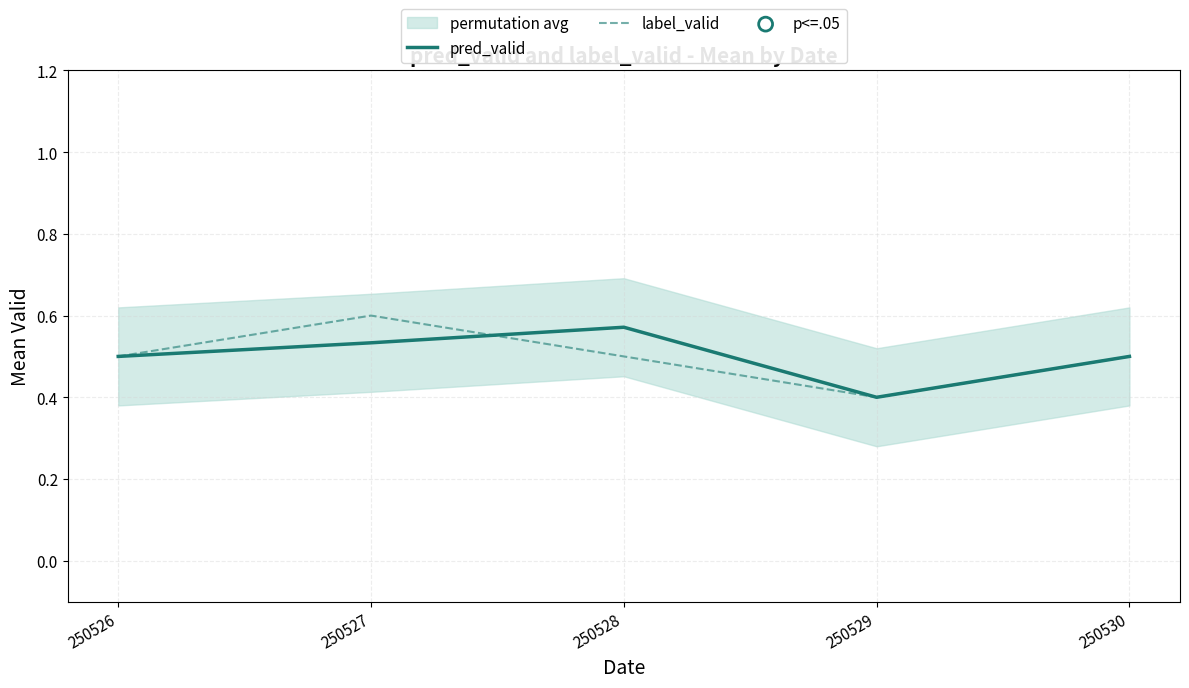

Which series contains the lowest Y value?

pred_valid